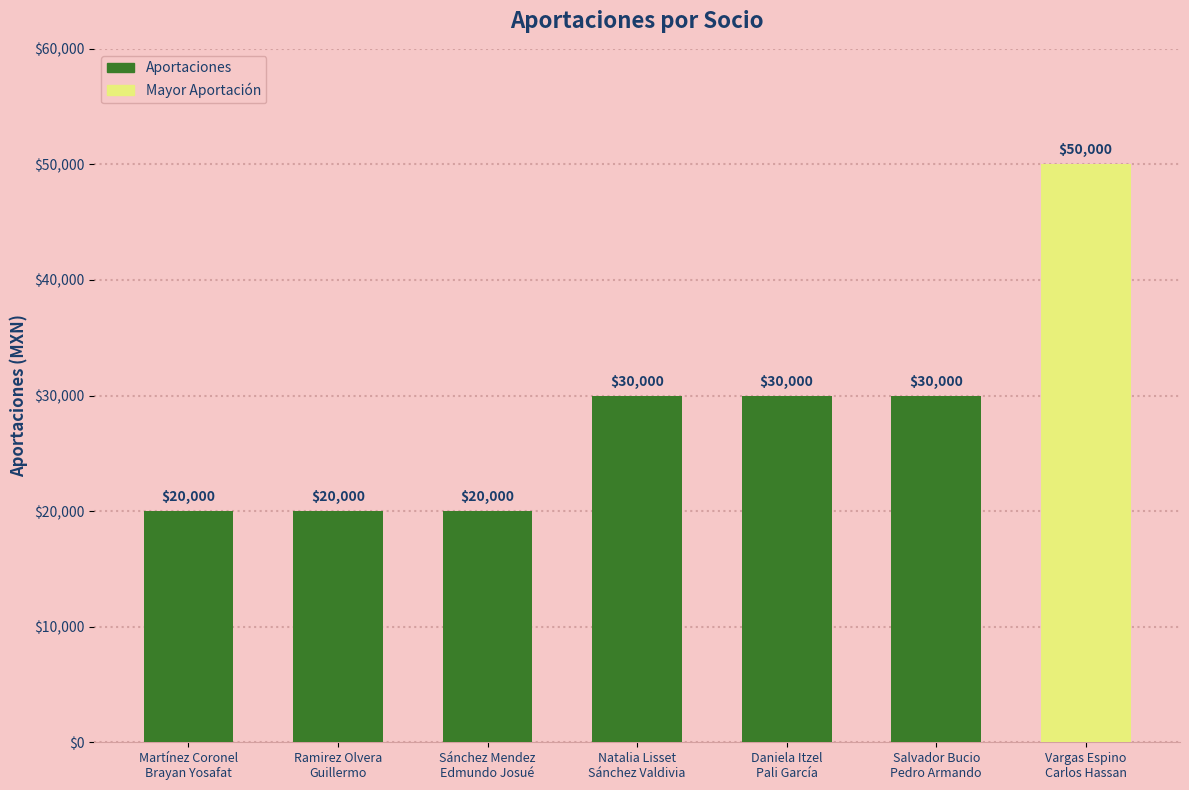

What is the difference between the second highest and second lowest values?

10000